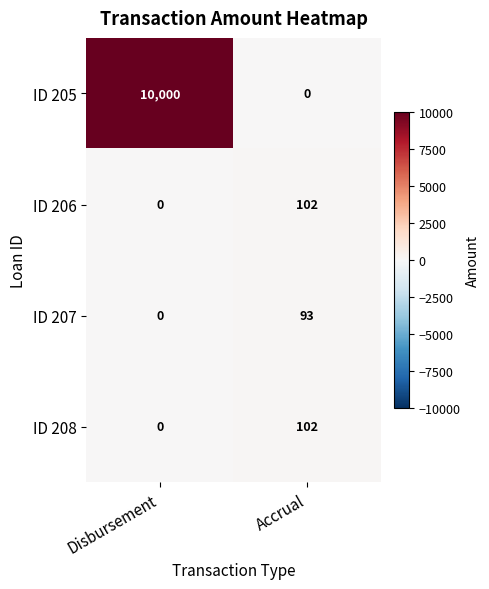

List the labels in order of ID 207 value, smallest first.

Disbursement, Accrual